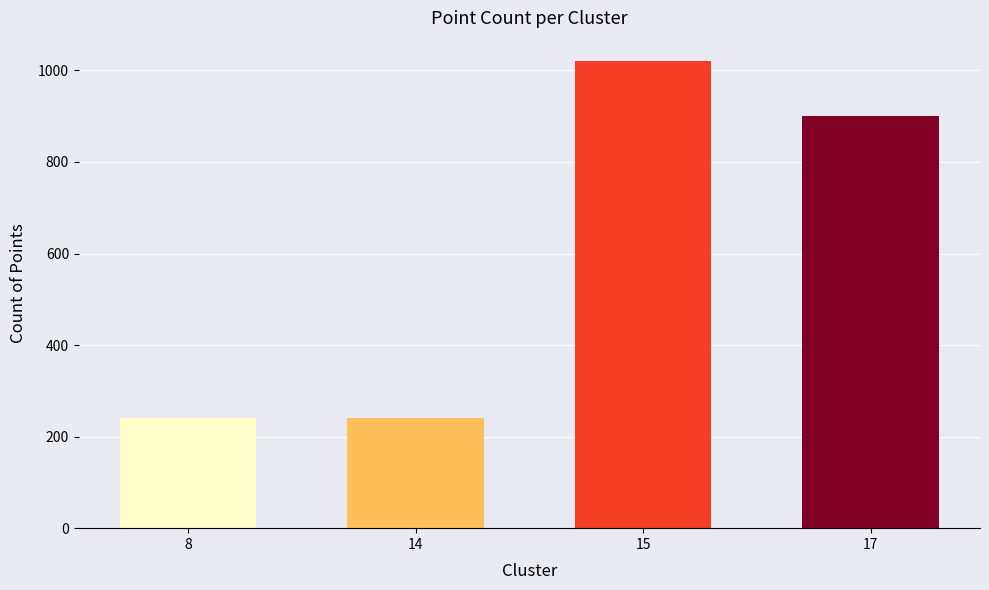

How many values are below 900?

2